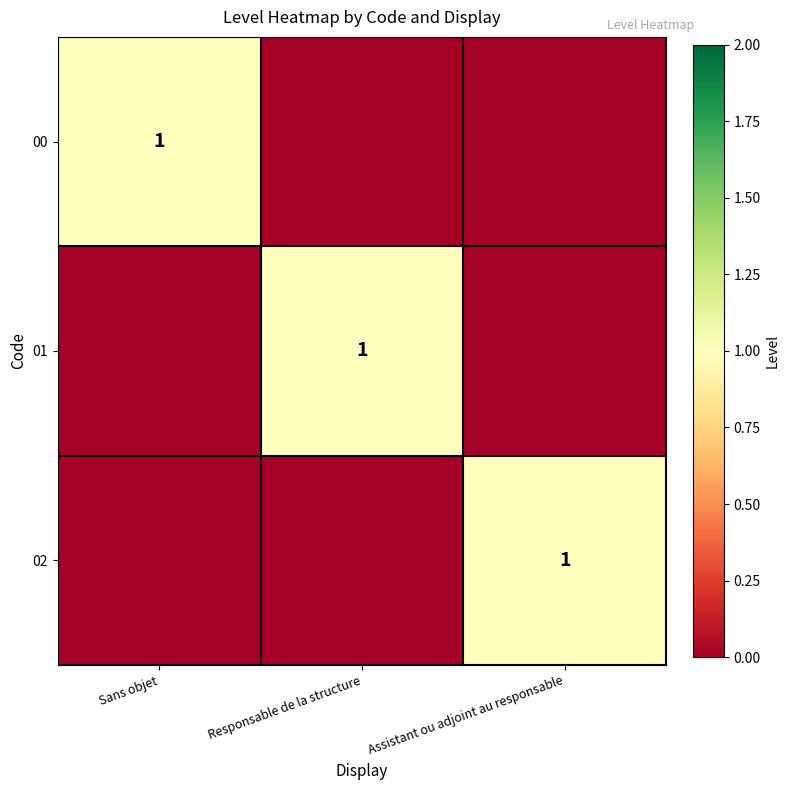

How many data points in 00 are above 0?

1